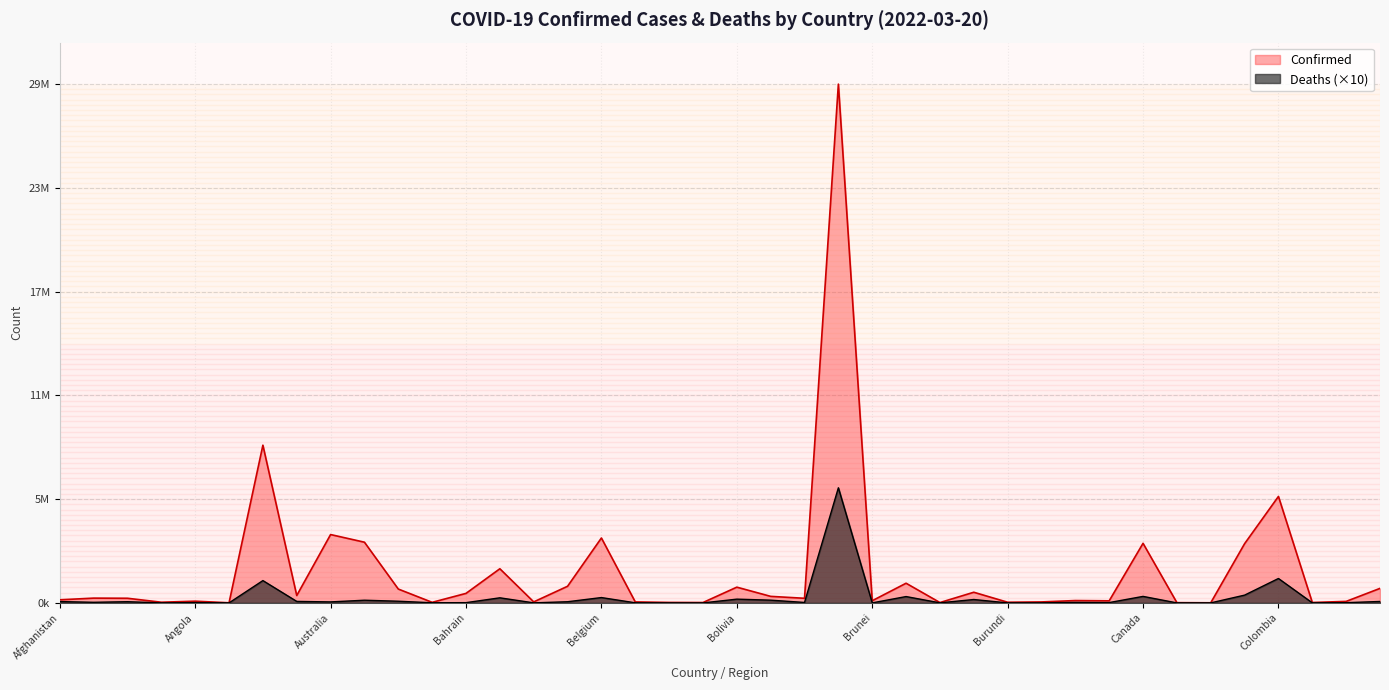

What is the label of the 11th point from the right?

Cabo Verde